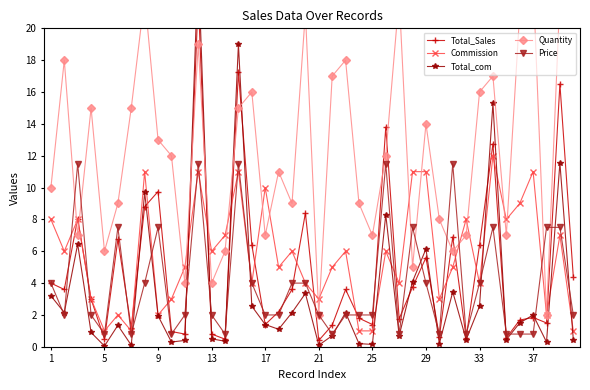

How many data points in Commission are above 6?

15